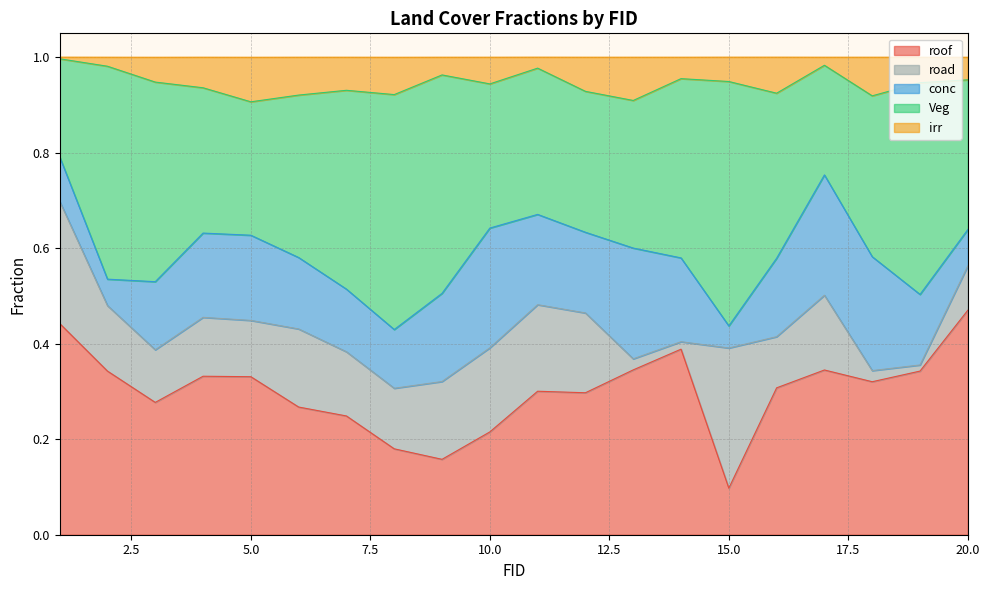

What is the maximum value shown in the chart?

0.5